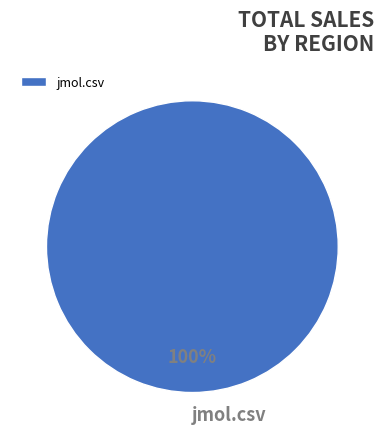

The jmol.csv slice represents 100% of the pie. True or false?

True